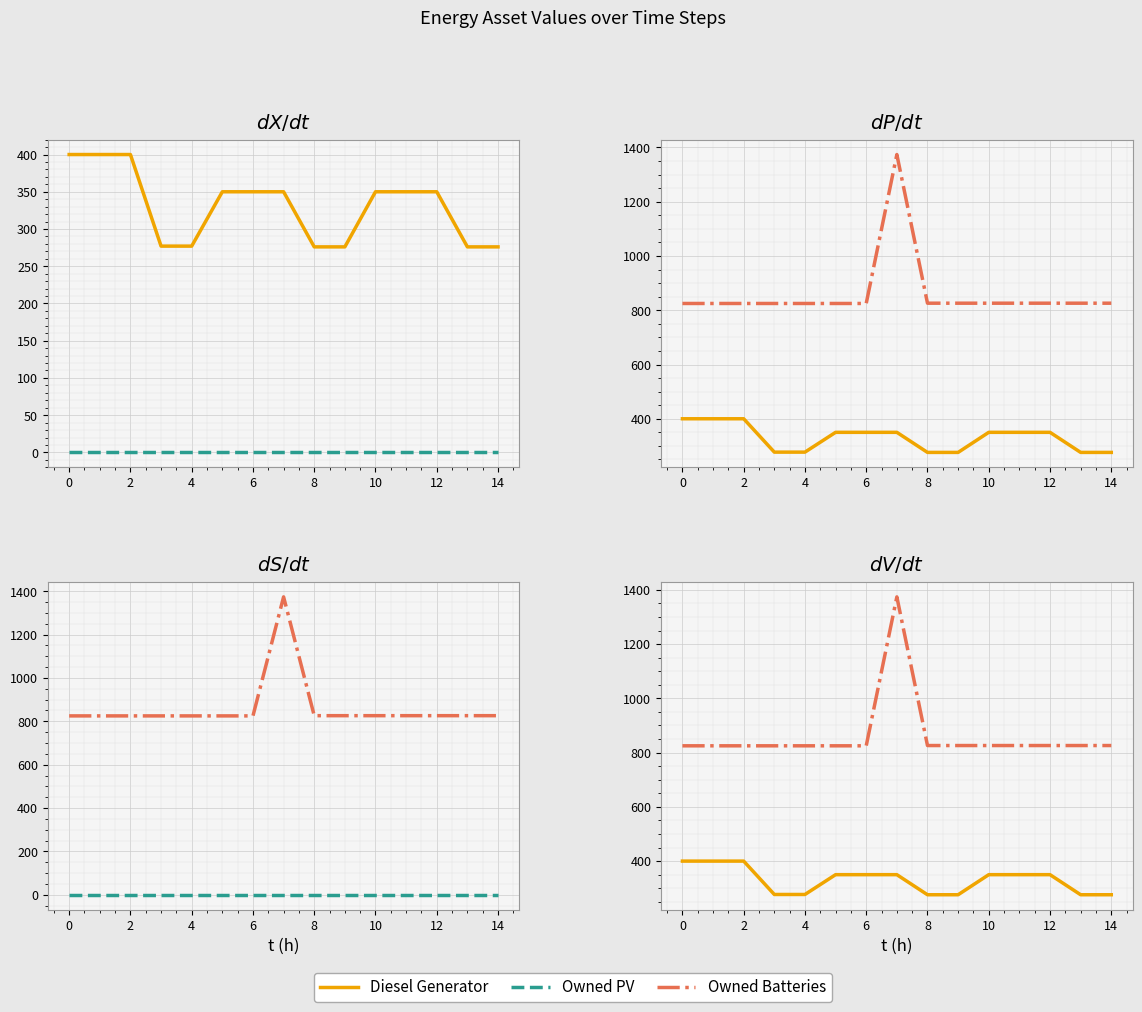

True or false: Owned PV has more than 0 interior local peaks.

False